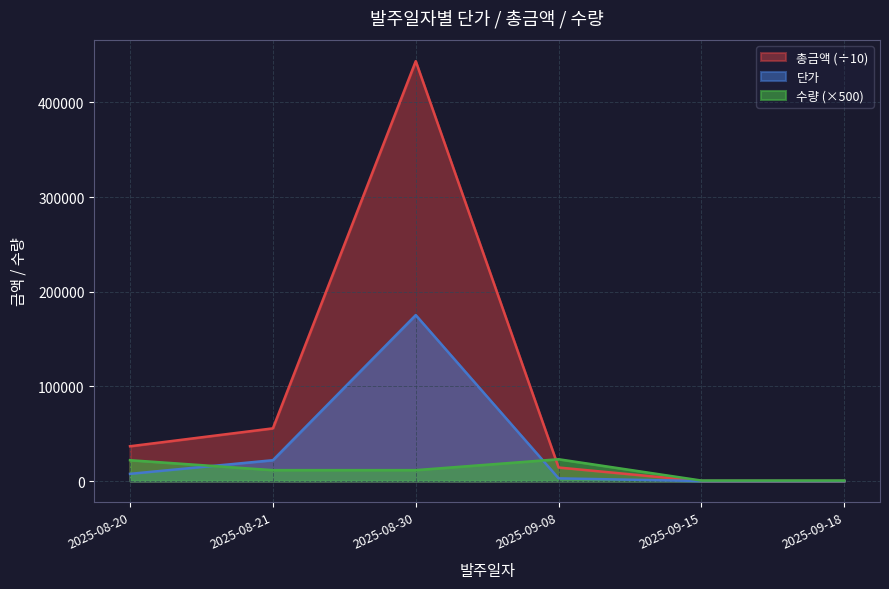

How many lines are shown in the chart?

3